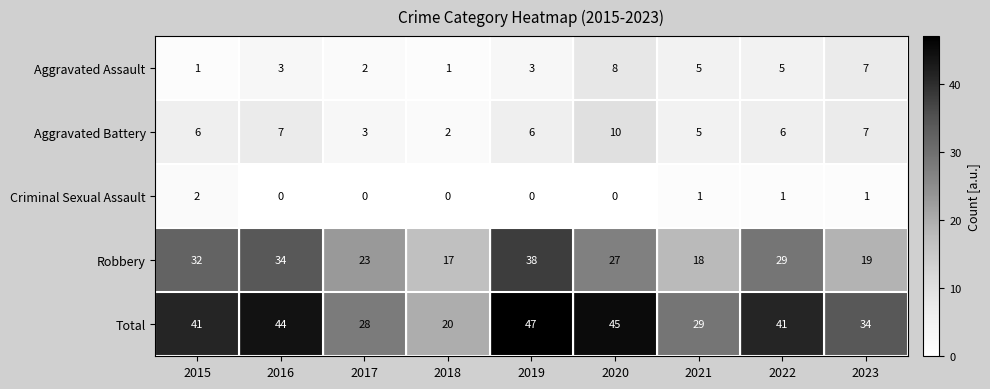

At 2018, list the series in order from smallest to largest.

Criminal Sexual Assault, Aggravated Assault, Aggravated Battery, Robbery, Total